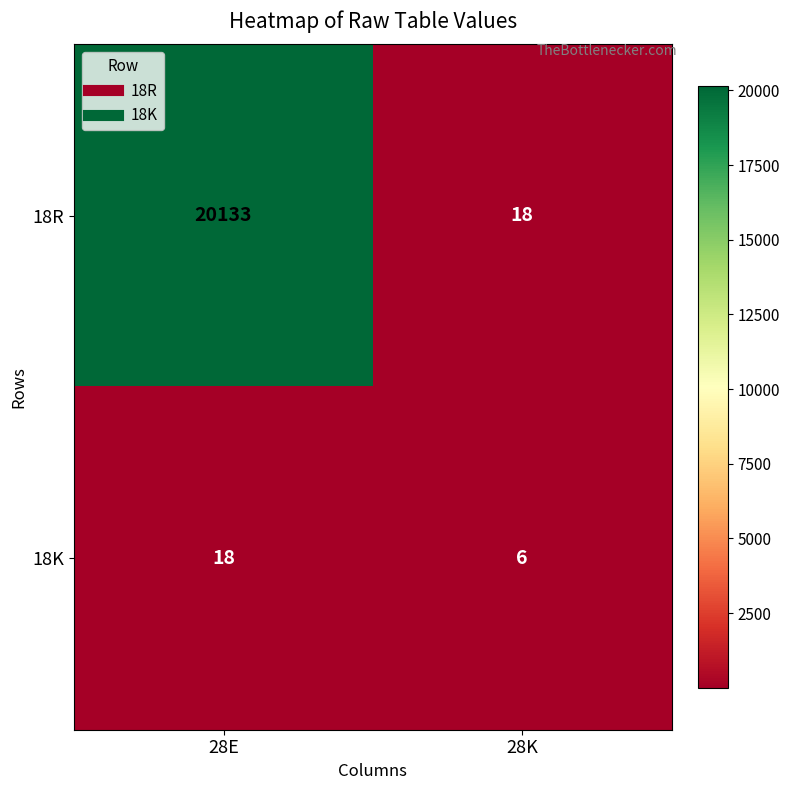

True or false: 18K has a value of 6 at 28K.

True